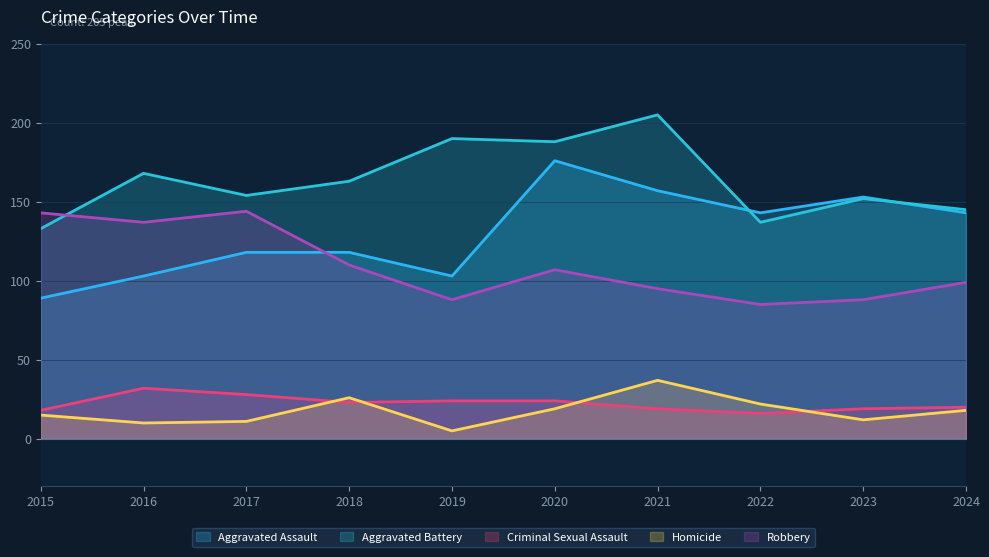

How many interior local peaks does the Criminal Sexual Assault series have?

1